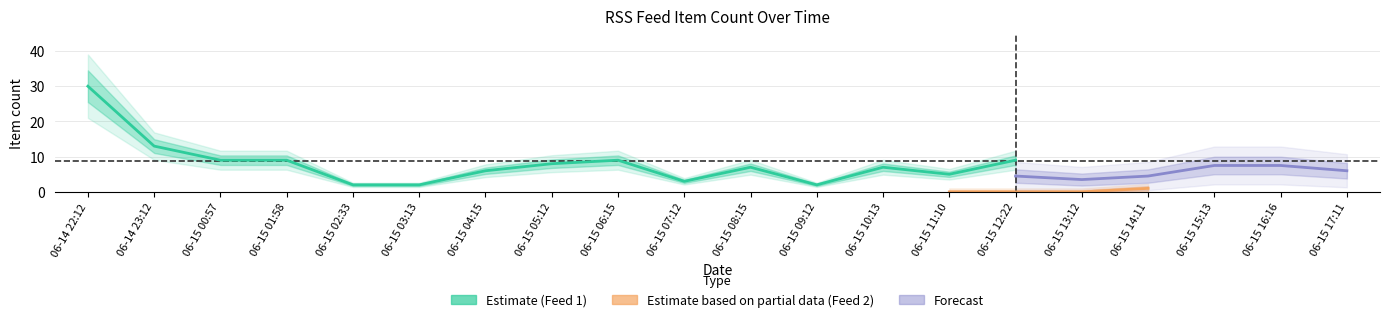

What is the maximum value for feed1_item_count?

30